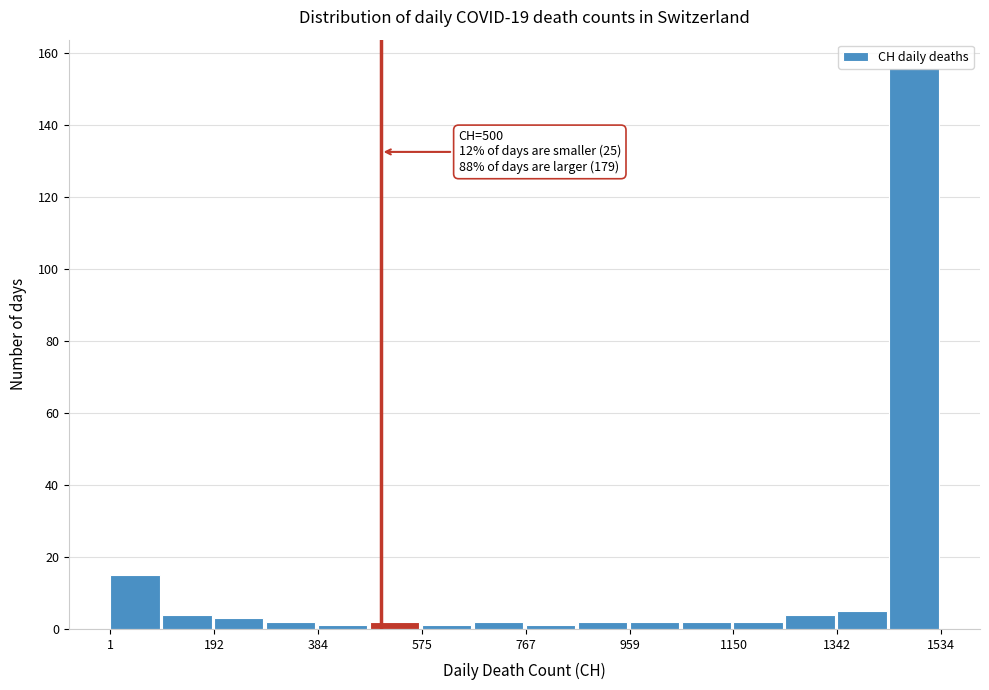

Over which range of the x-axis is the bar tallest?

1440 to 1540